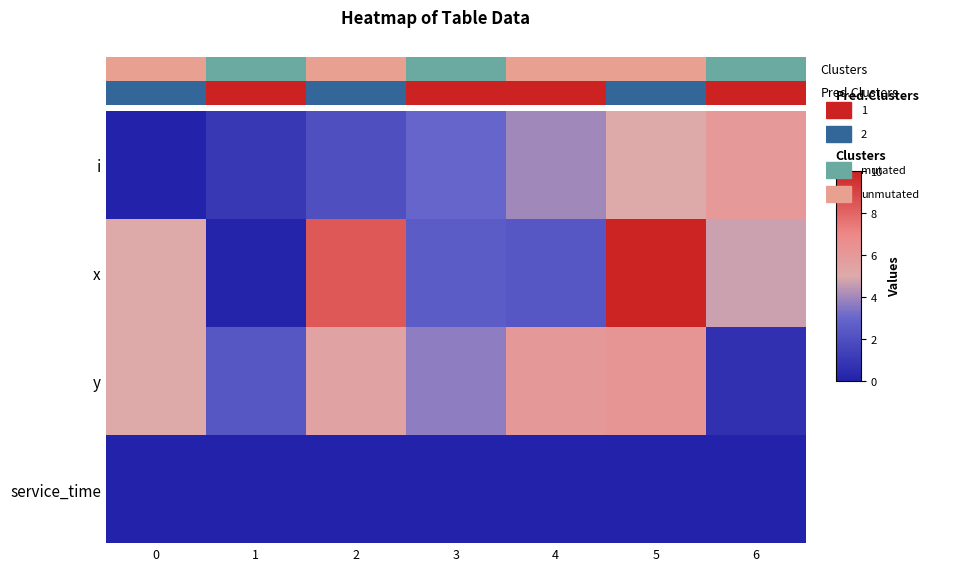

Rank the categories by x value from highest to lowest.

5, 2, 0, 6, 3, 4, 1